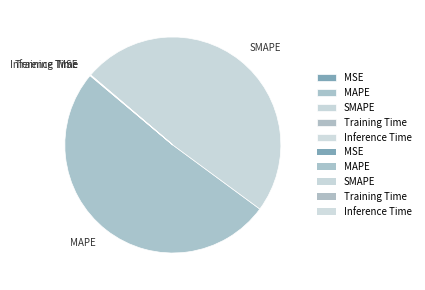

Is the sum of MAPE and SMAPE greater than half?

Yes